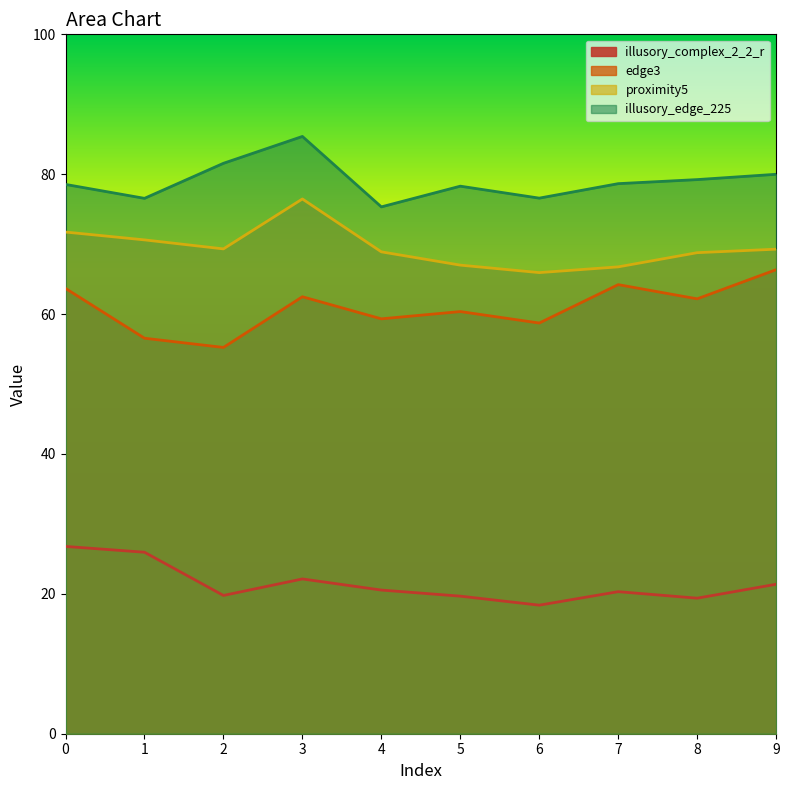

At which category is the sum across all series the highest?

3